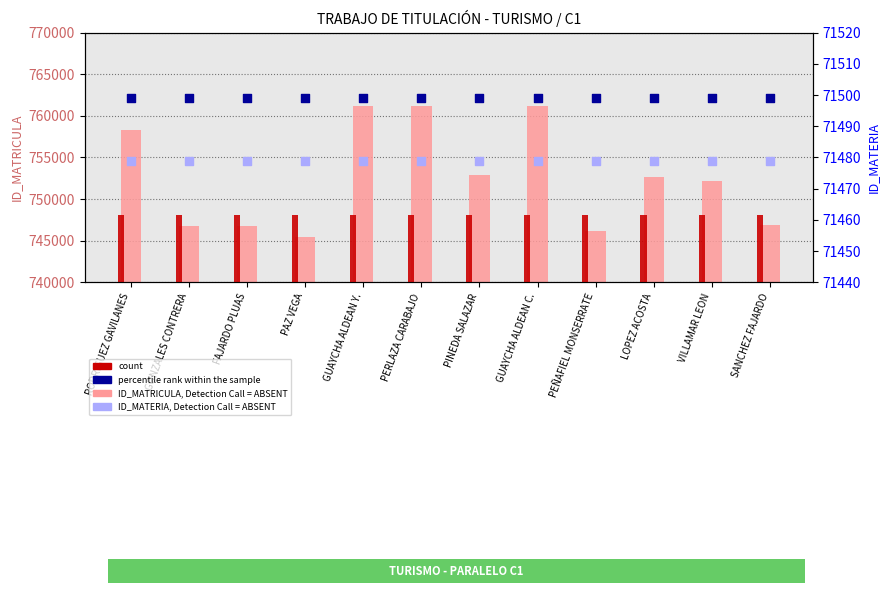

Which series has the largest Y range (max minus min)?

ID_MATRICULA